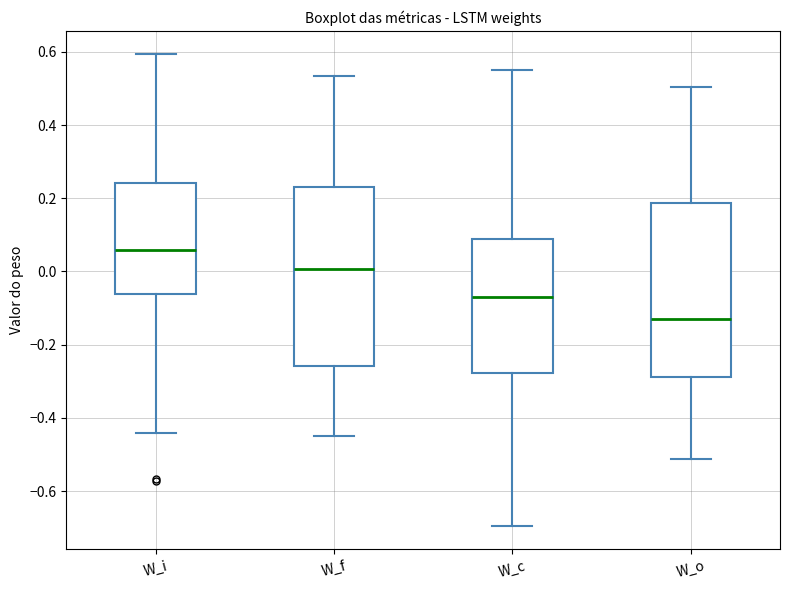

Reading left to right, transcribe this box plot: for each box, give where its median line is, the range the box spans, and where its two whiskers end, as read against the y-axis. The values are not printed on the chart, so give them approximately, as read against the axis.

W_i: median 0.06, box -0.06 to 0.24, whiskers -0.44 to 0.60
W_f: median 0.00, box -0.26 to 0.24, whiskers -0.46 to 0.54
W_c: median -0.08, box -0.28 to 0.08, whiskers -0.70 to 0.56
W_o: median -0.14, box -0.28 to 0.18, whiskers -0.52 to 0.50